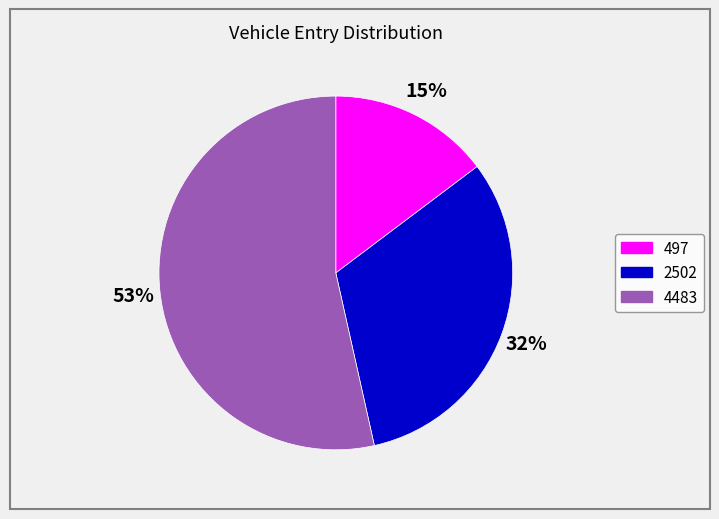

Count the number of slices in the pie.

3